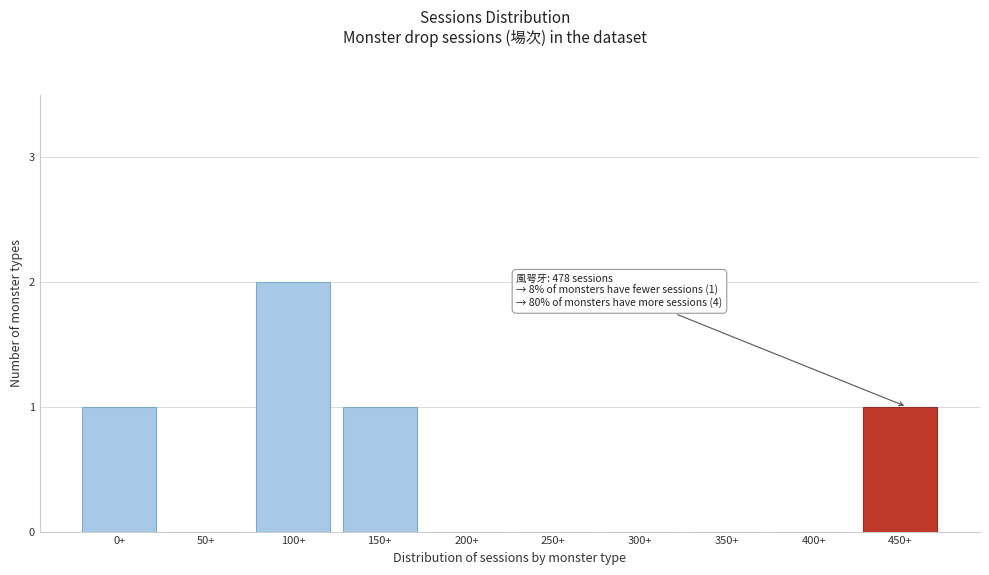

Reading right to left, list all the values displayed in this chart.

450+=1	400+=0	350+=0	300+=0	250+=0	200+=0	150+=1	100+=2	50+=0	0+=1